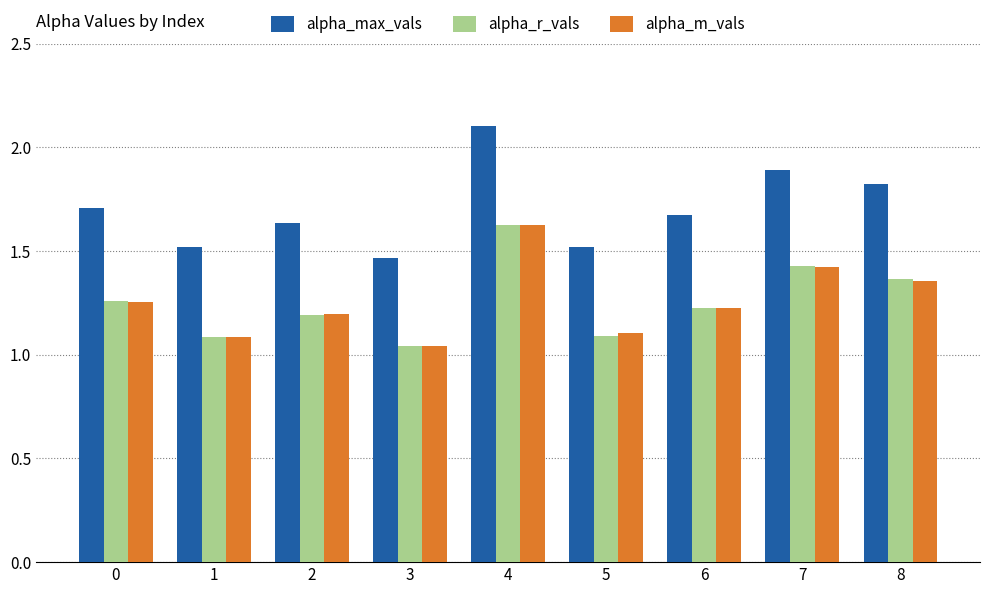

What is the difference between the highest and lowest values at 7?

0.5